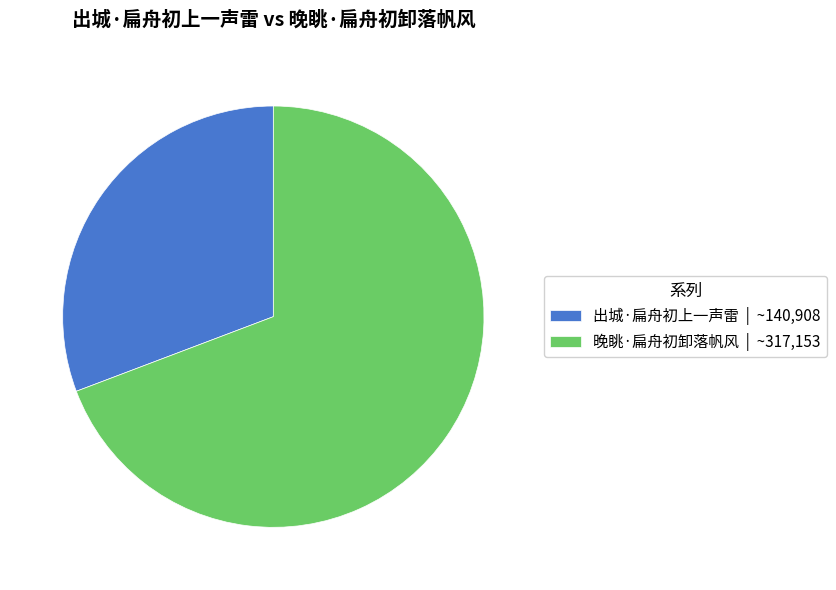

Do 晚眺·扁舟初卸落帆风 | ~317,153 and 出城·扁舟初上一声雷 | ~140,908 together represent more than half of the pie?

Yes